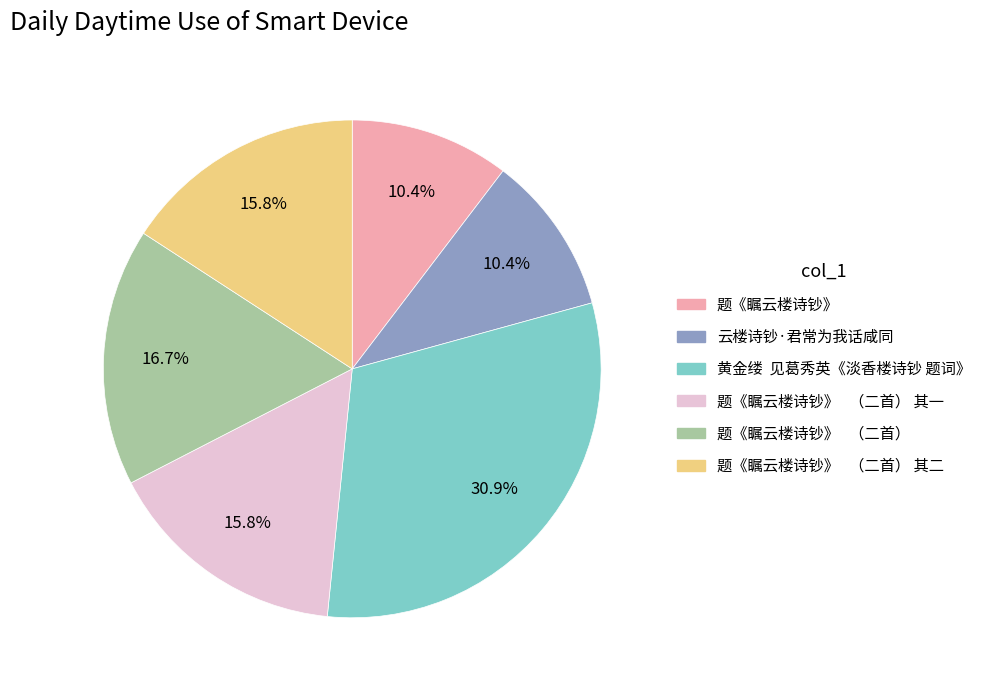

Is the sum of 云楼诗钞·君常为我话咸同 and 题《瞩云楼诗钞》 （二首） greater than half?

No